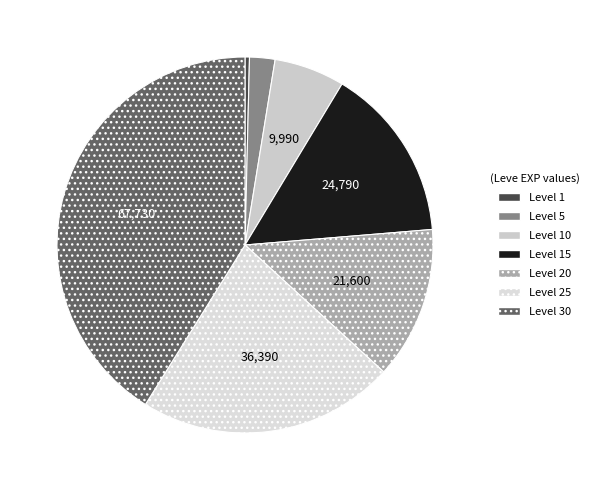

The Level 25 slice represents 22% of the pie. True or false?

True